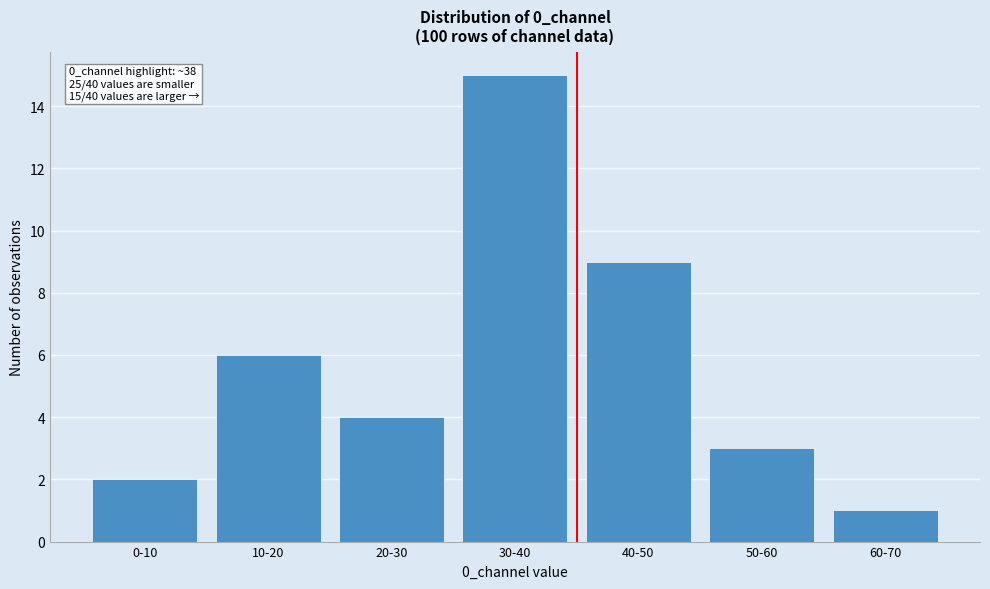

Reading left to right, what are all the values shown in this chart?

2	6	4	15	9	3	1